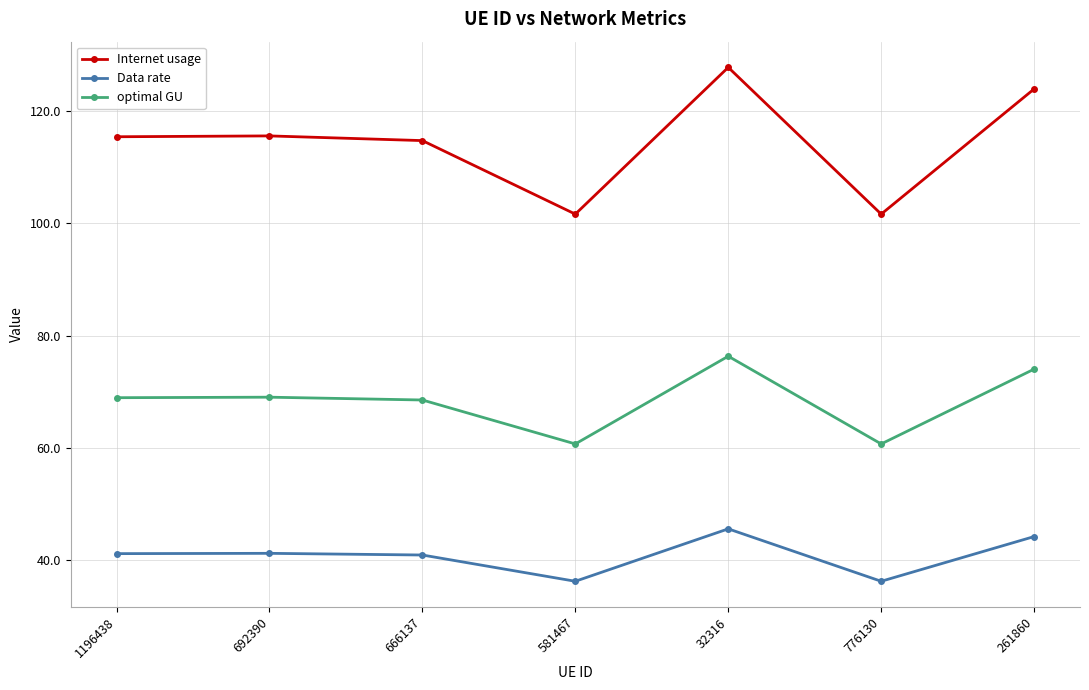

What is the label of the 3rd point from the left?

666137